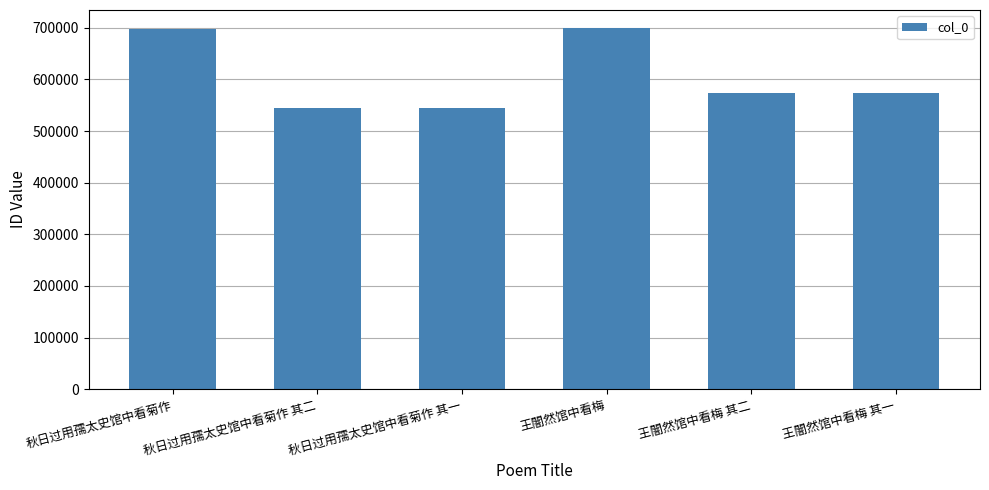

What is the change in value from 秋日过用孺太史馆中看菊作 to 王闇然馆中看梅 其二?

-124381